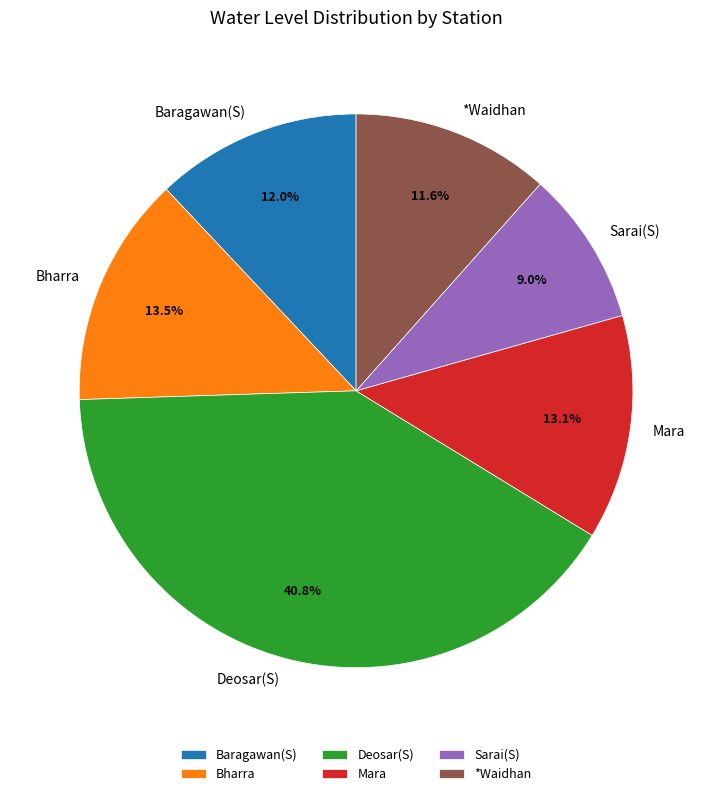

What is the ratio of the value at Bharra to the value at *Waidhan?

1.2